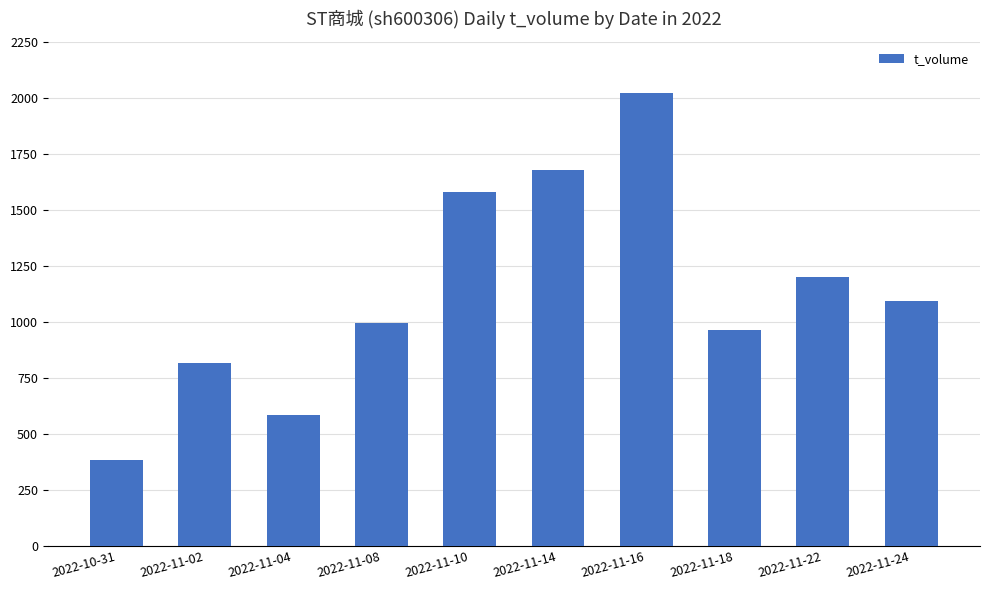

What is the difference between the second highest and minimum values?

1292